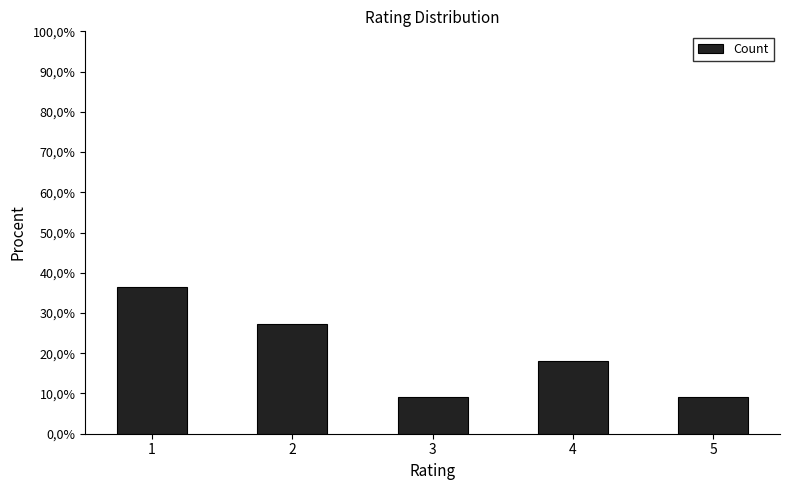

What is the sum of the values at 2 and 4?

45.5